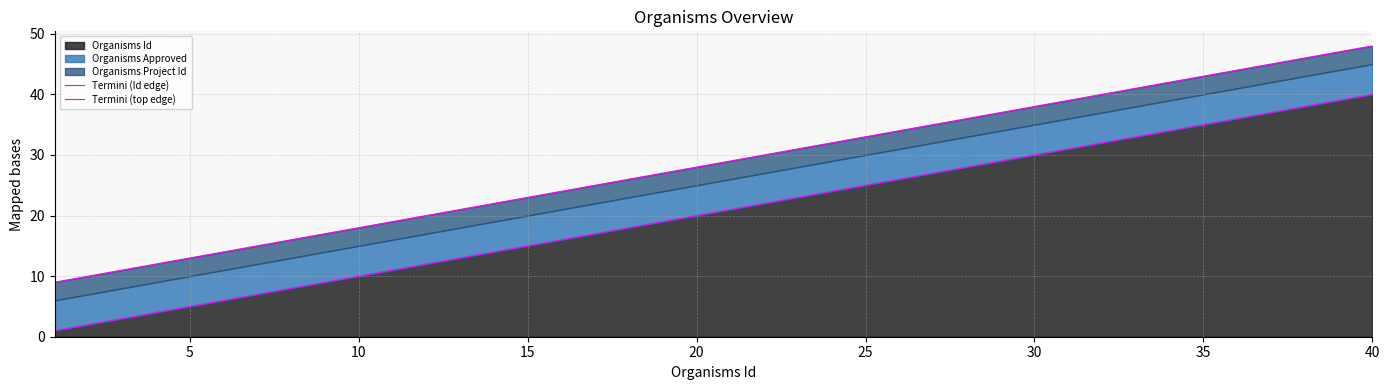

The Organisms Id series shows 18 at 40. True or false?

False